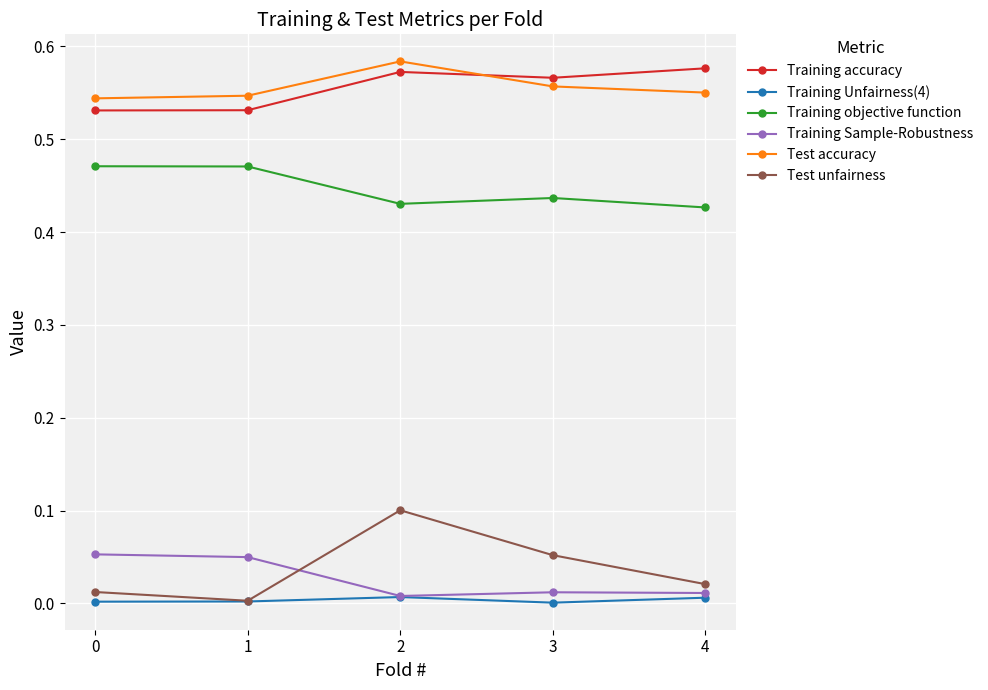

Does the chart display data point markers on the line(s)?

Yes